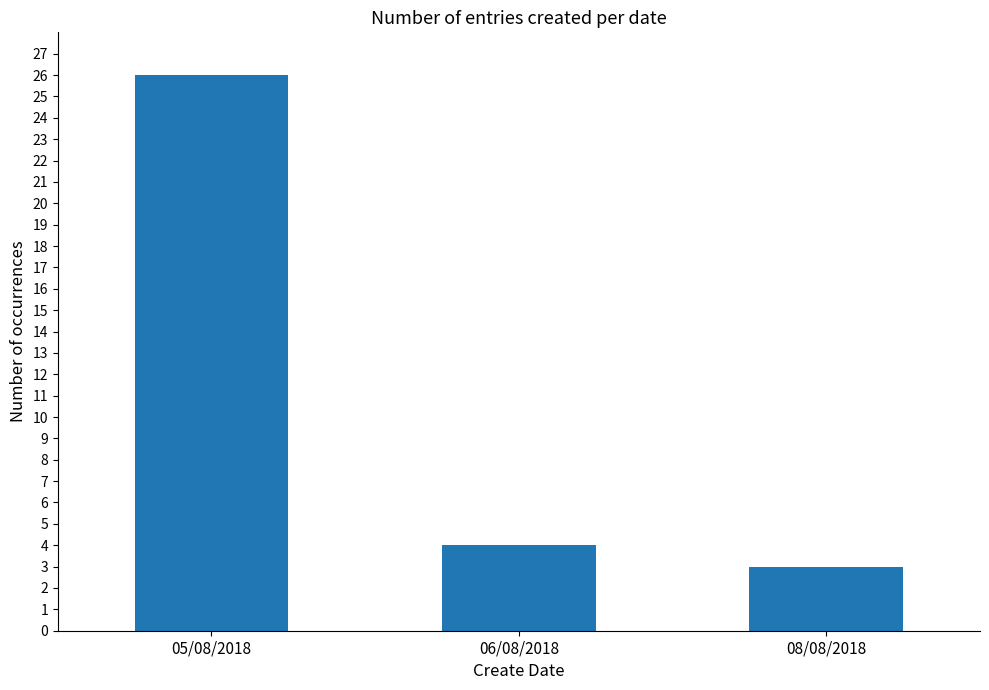

Are the bars horizontal?

No